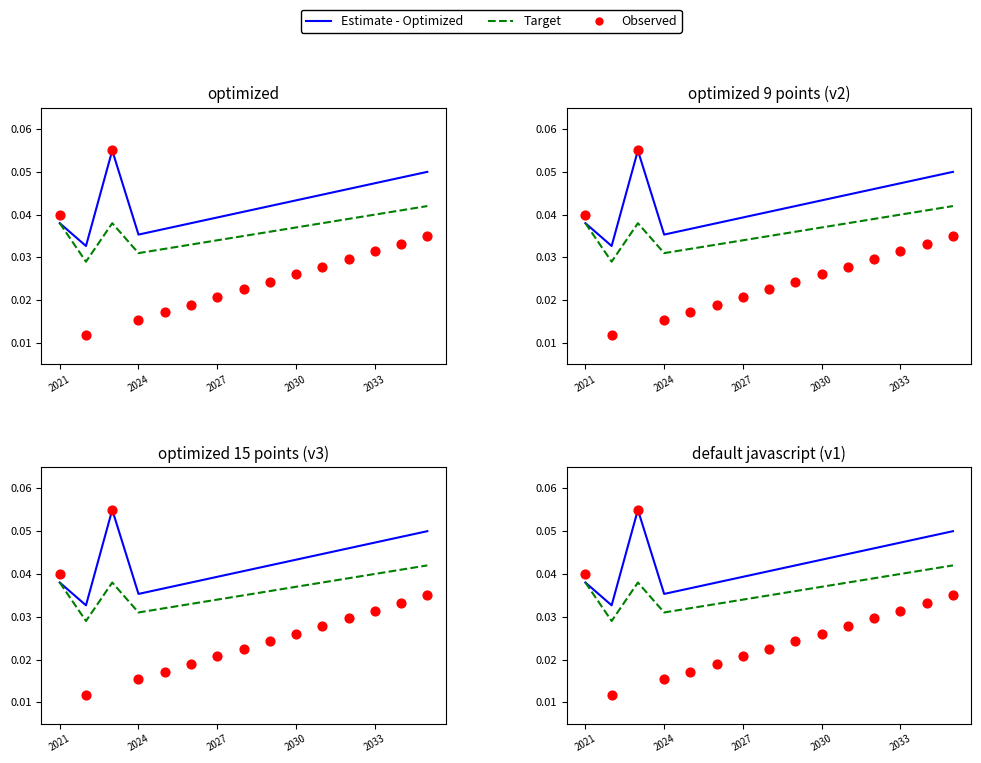

Which series contains the lowest Y value?

Observed